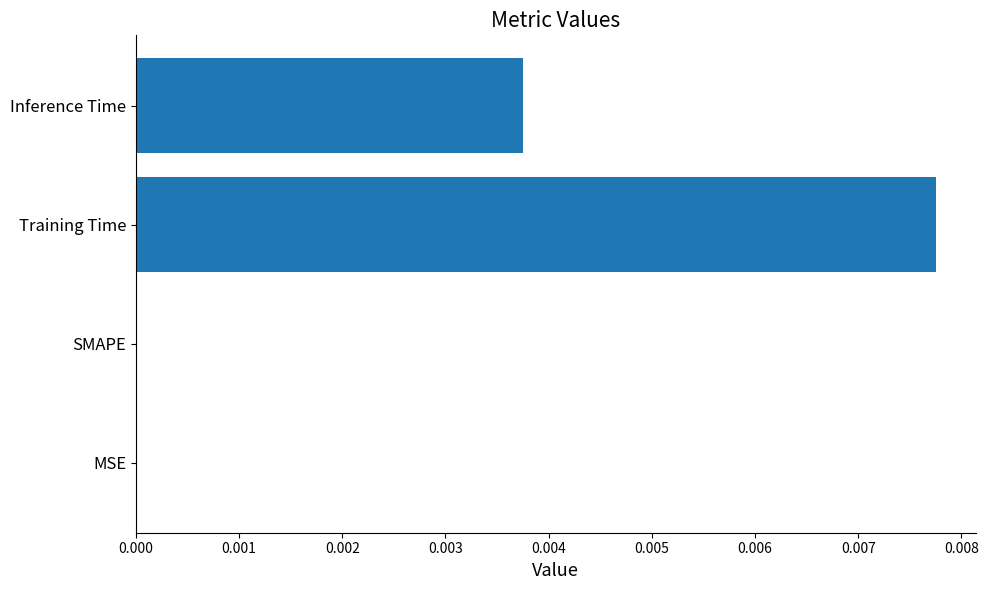

Is it true that the value at MSE is 0.0?

True